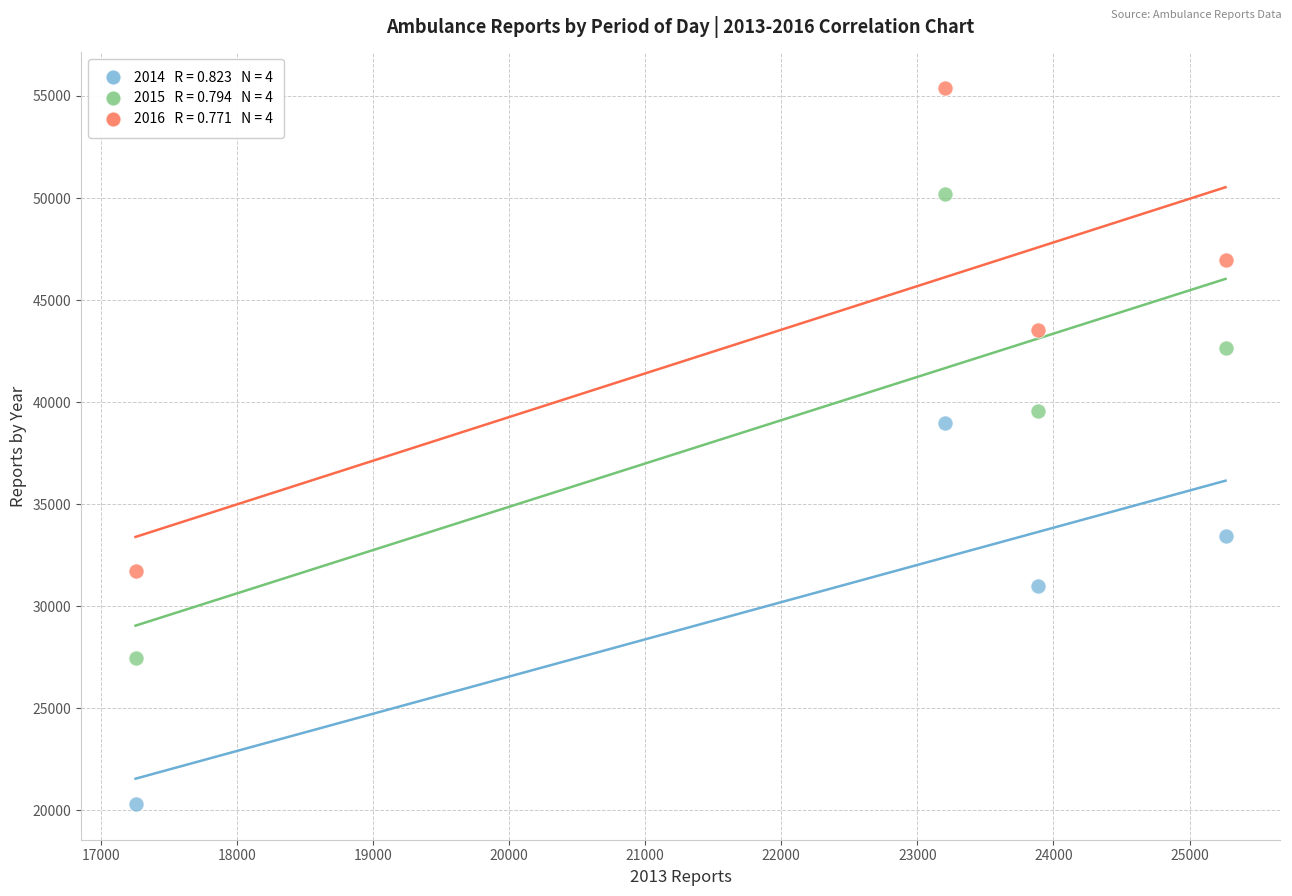

Across all data points, what is the average X value?

22402